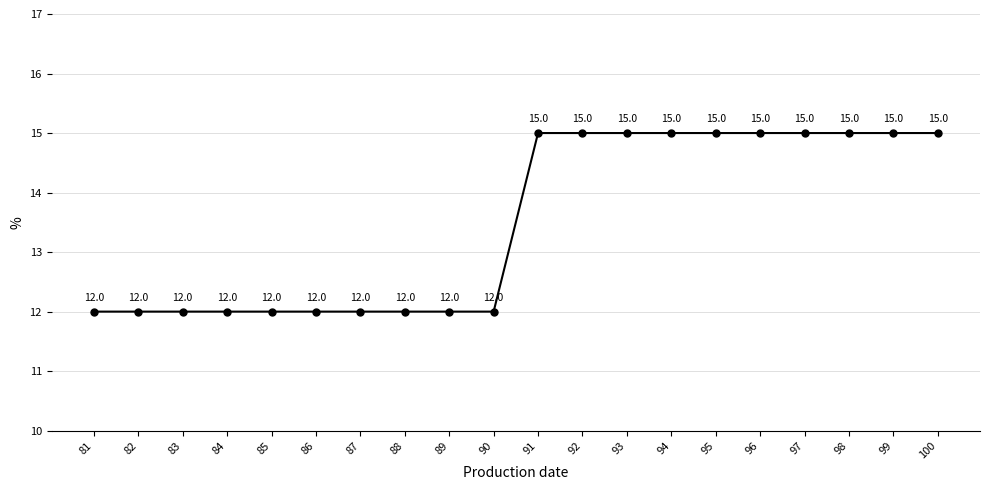

Reading left to right, transcribe all the data shown in this chart.

12	12	12	12	12	12	12	12	12	12	15	15	15	15	15	15	15	15	15	15